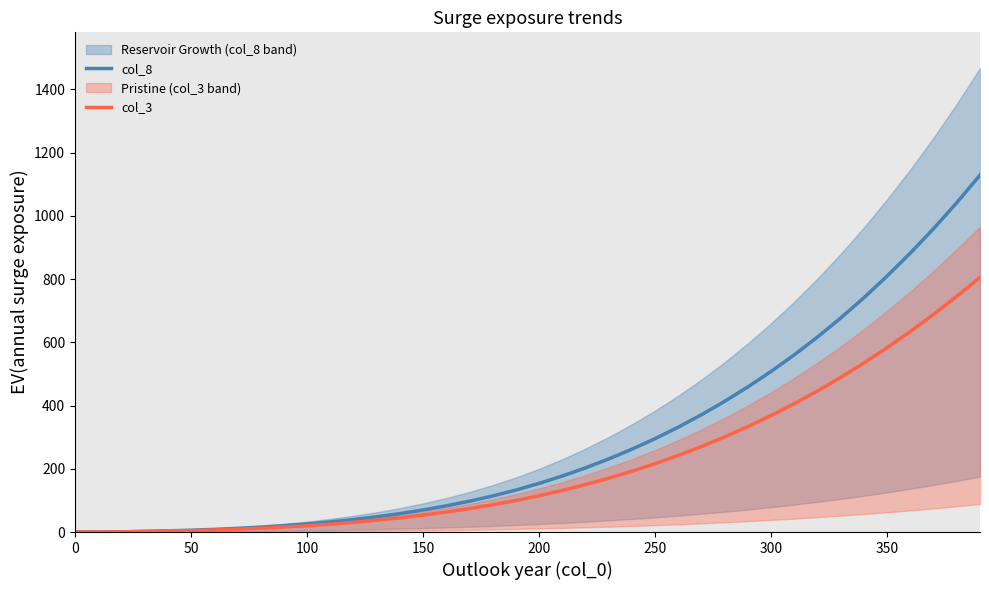

True or false: col_3 has a value of 368.4 at 300.

True